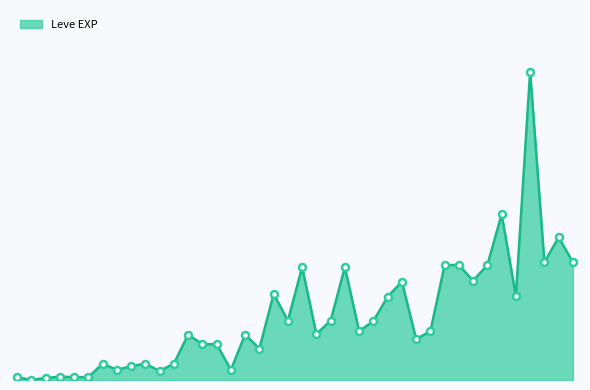

What is the average value?

13930